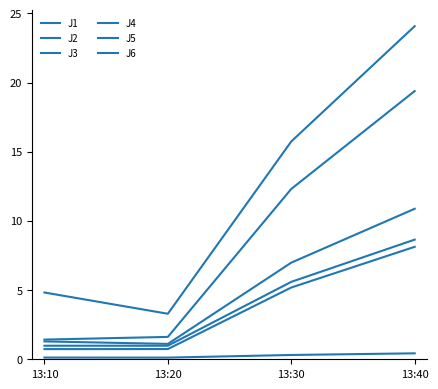

The J4 series shows 7.1 at 13:40. True or false?

False